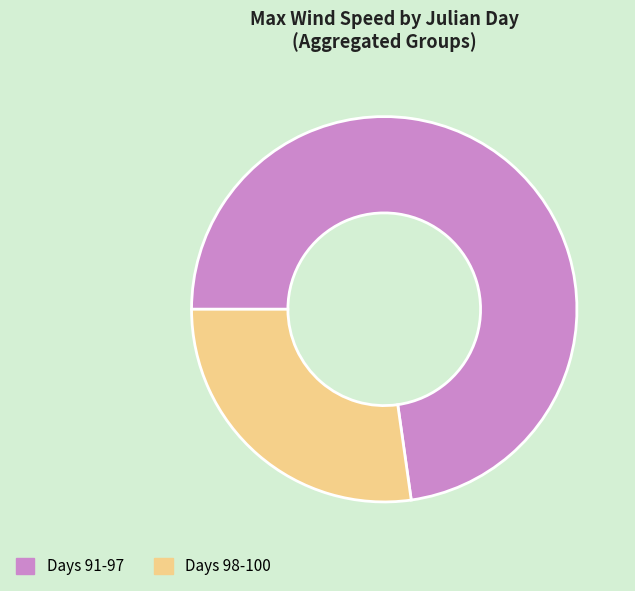

Combined, do Days 98-100 and Days 91-97 account for over 50%?

Yes